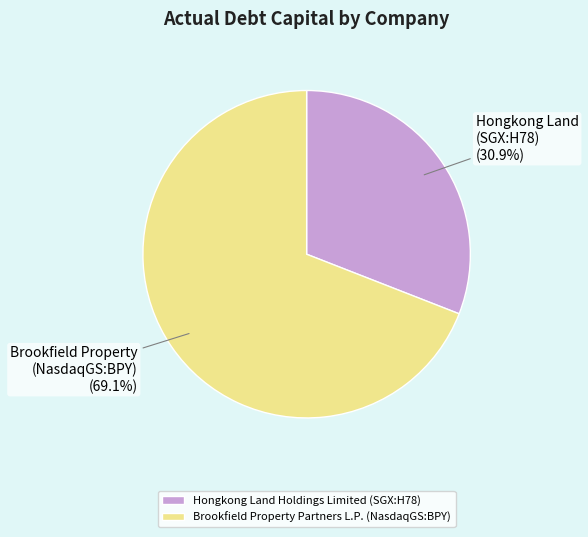

True or false: Hongkong Land Holdings Limited (SGX:H78) accounts for 31% of the total.

True